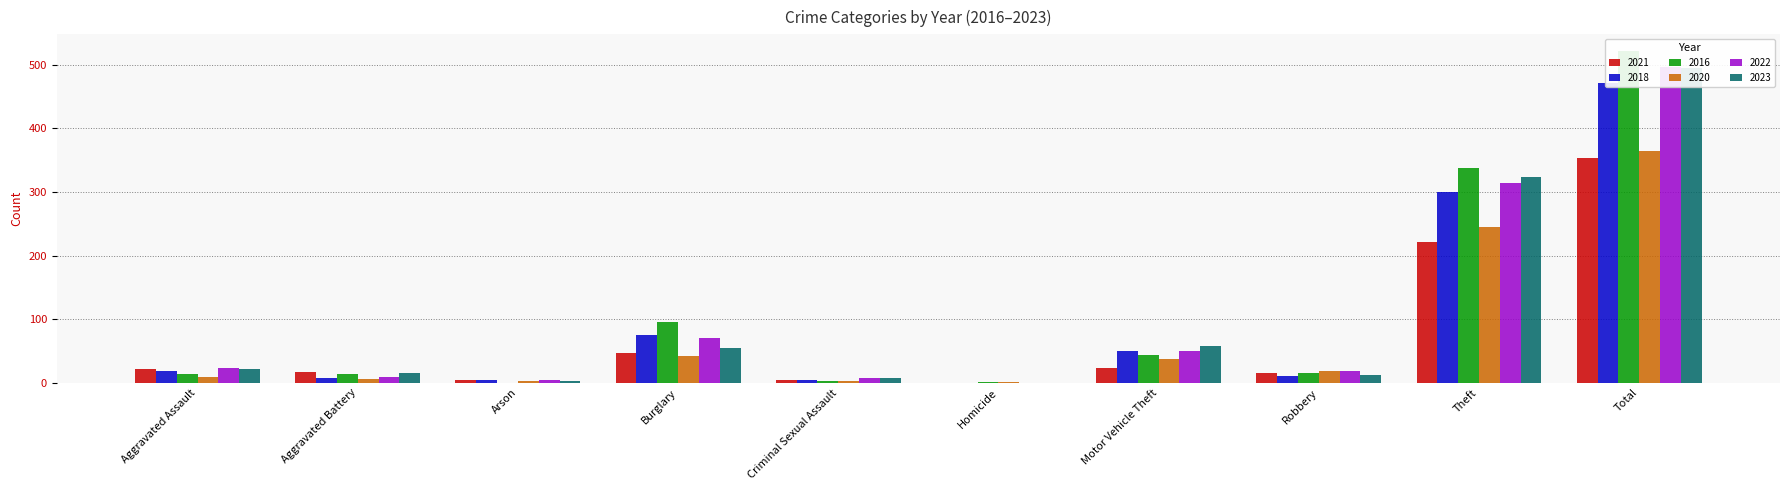

At which label is 2016 closest to 261?

Theft